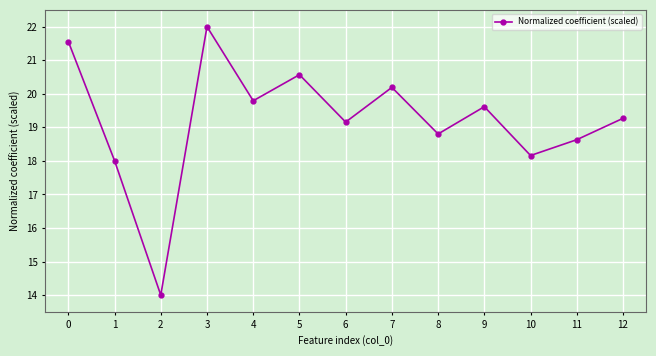

What is the value of the 3rd point from the left?

14.0